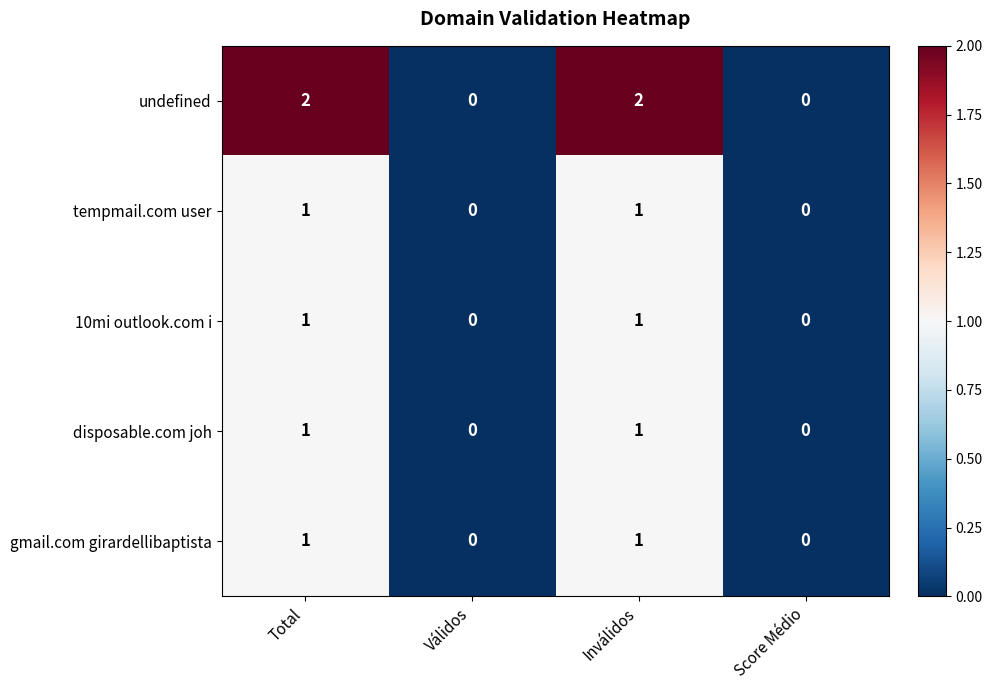

Which series has the largest total across all categories?

undefined